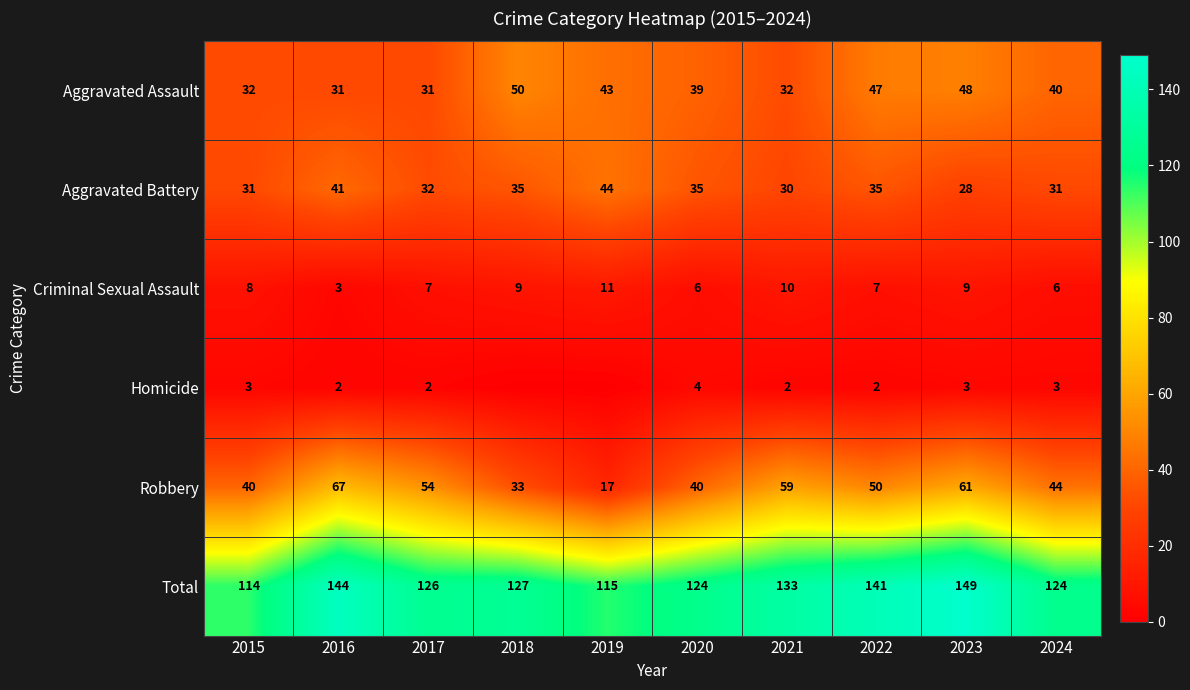

How many data points in Robbery are less than 50?

5